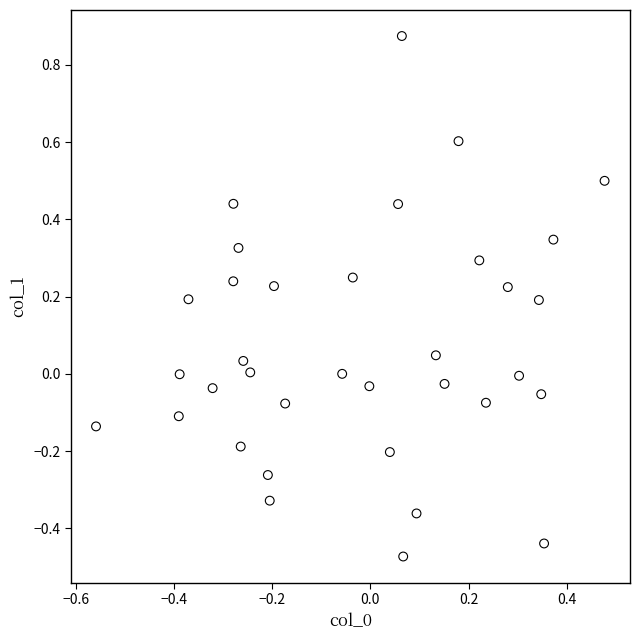

What is the range of X values (max minus min)?

1.0